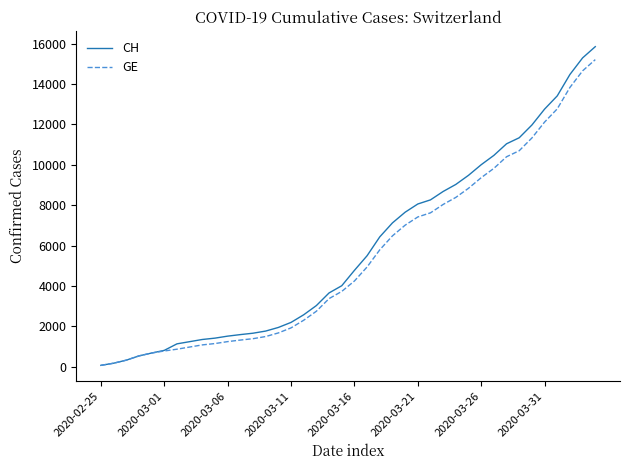

Does the chart have visible grid lines?

No